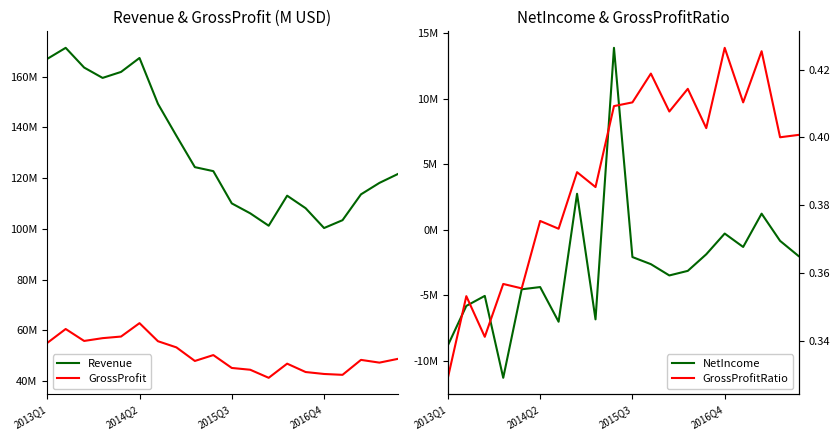

True or false: Revenue has more than 0 points higher than both neighbors.

True